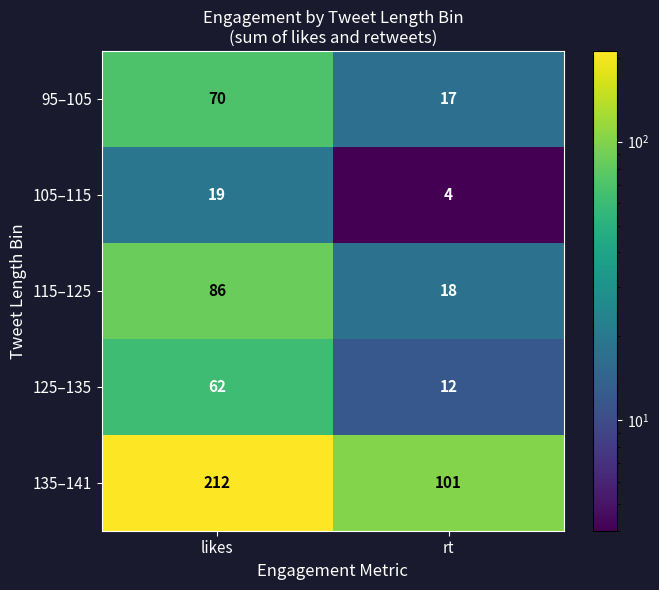

What is the spread (max minus min) of values at rt?

97